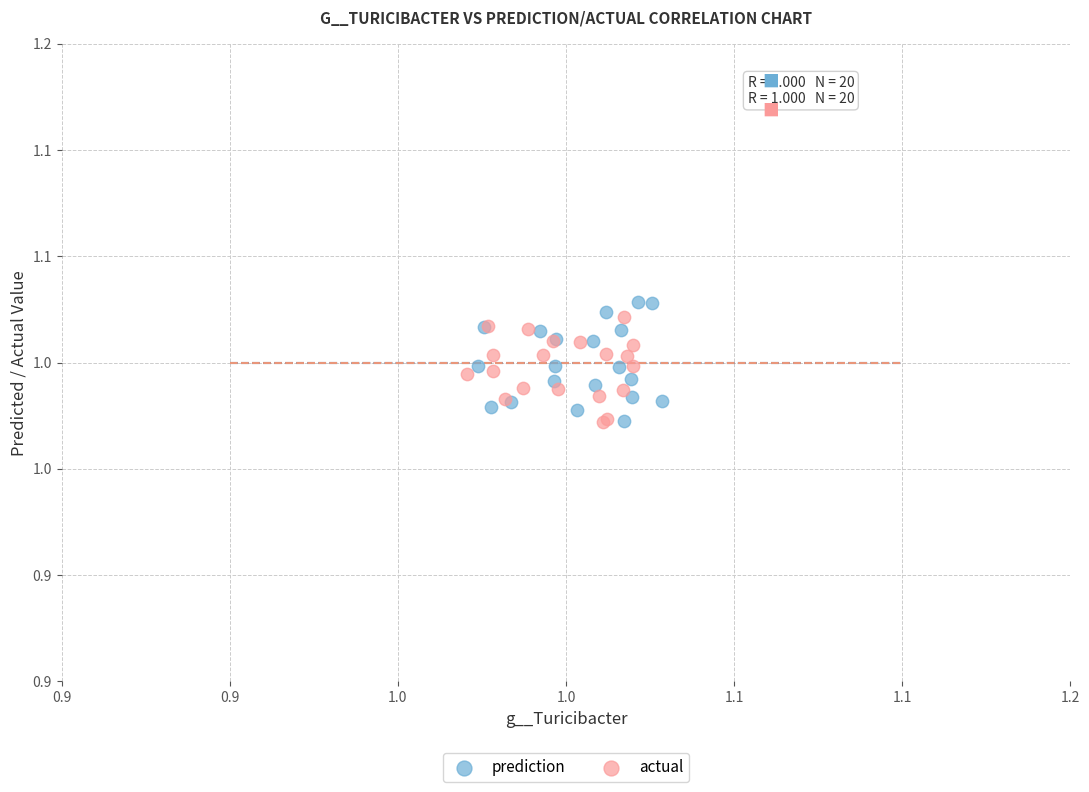

What are all the series names shown in the legend?

prediction, actual